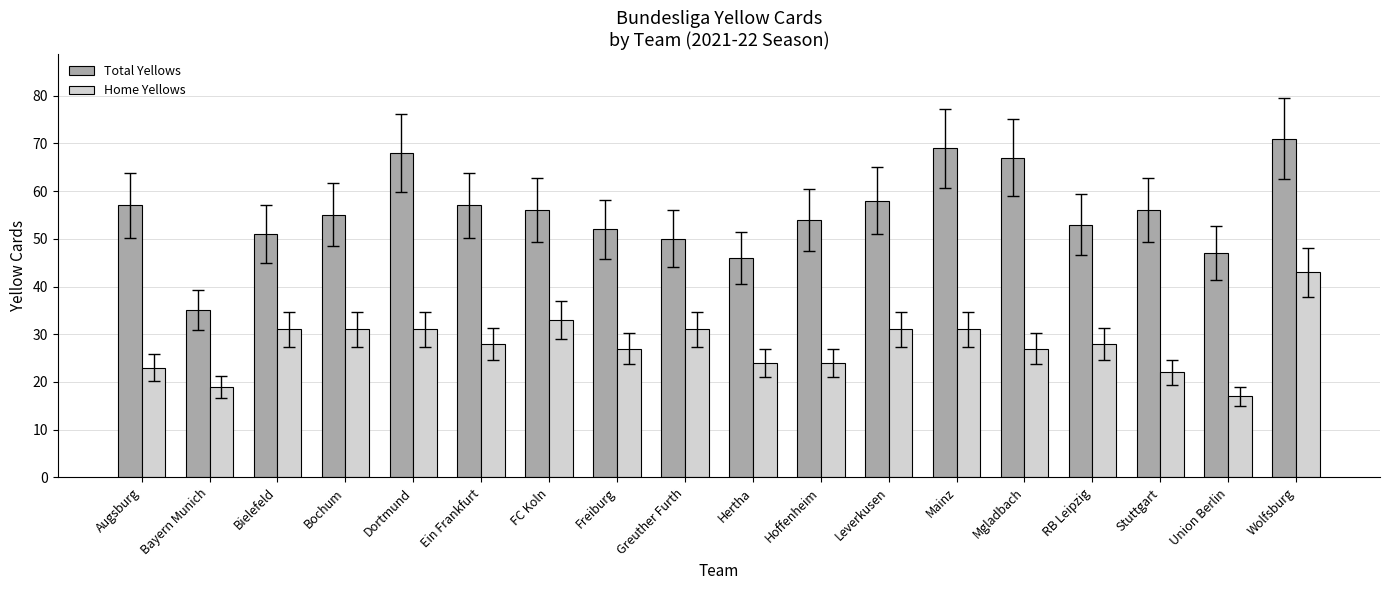

Reading right to left, what are all the values shown in this chart?

Total Yellows: 71	47	56	53	67	69	58	54	46	50	52	56	57	68	55	51	35	57
Home Yellows: 43	17	22	28	27	31	31	24	24	31	27	33	28	31	31	31	19	23